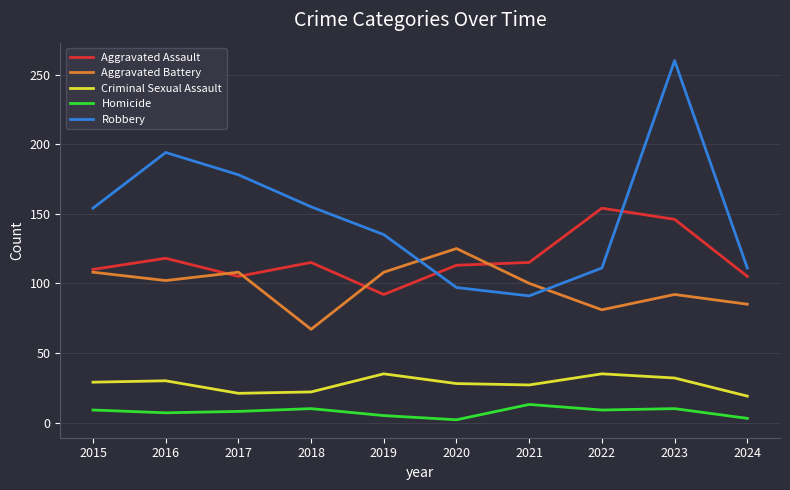

Rank the series by their maximum value, from highest to lowest.

Robbery, Aggravated Assault, Aggravated Battery, Criminal Sexual Assault, Homicide